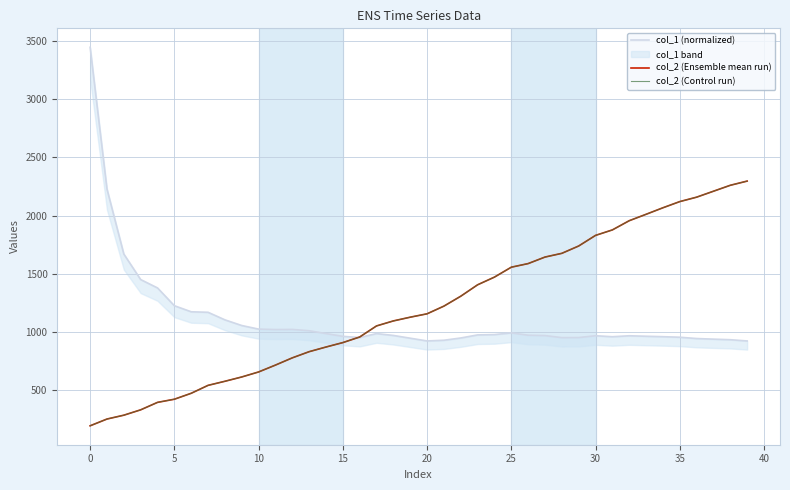

How many lines are shown in the chart?

3